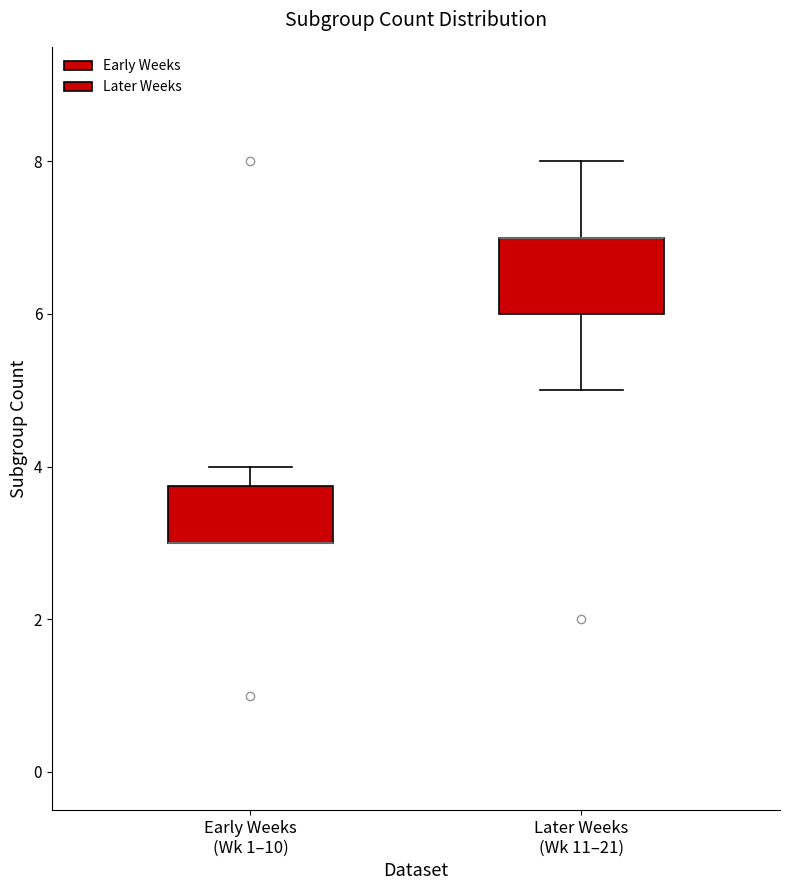

Which box is the tallest, from its lower edge to its upper edge?

Later Weeks (Wk 11–21)